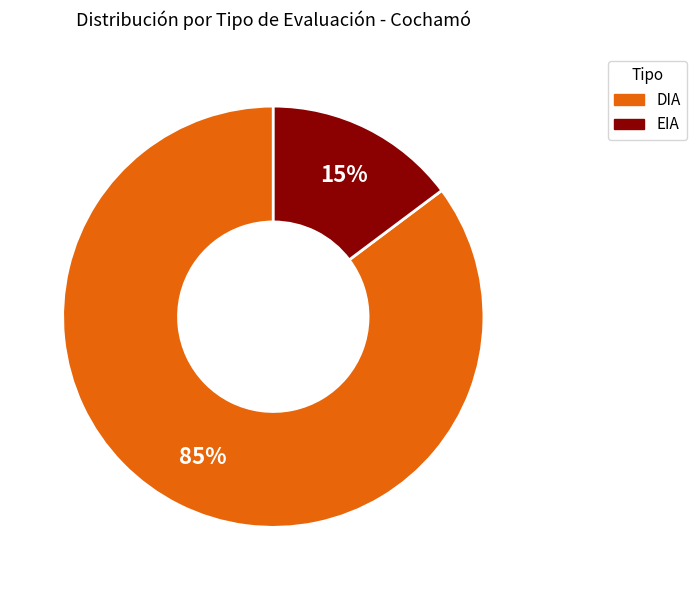

Is it true that EIA is 2% of the pie?

False